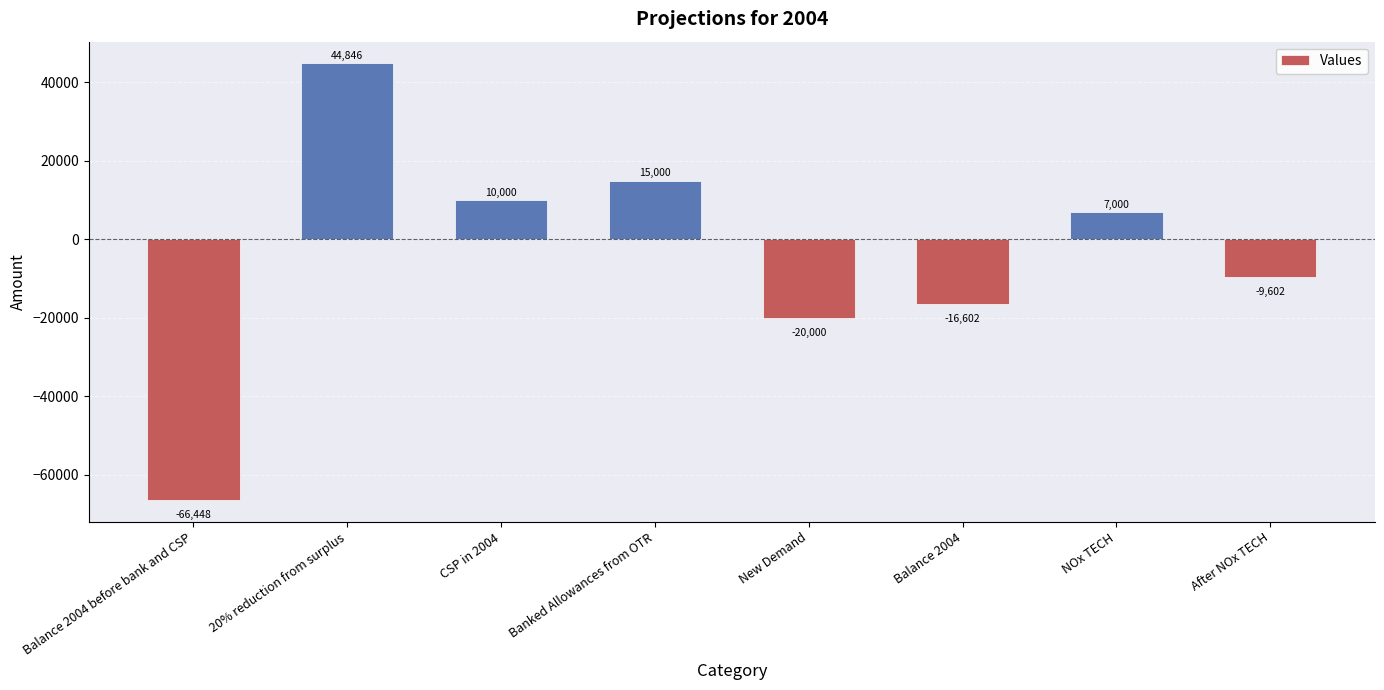

What is the change in value from NOx TECH to After NOx TECH?

-16602.1